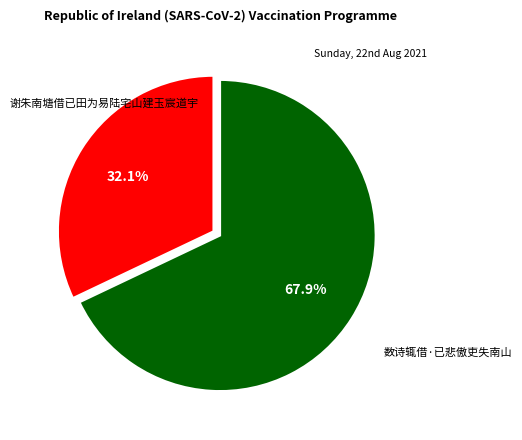

Is there a majority slice in this chart?

Yes